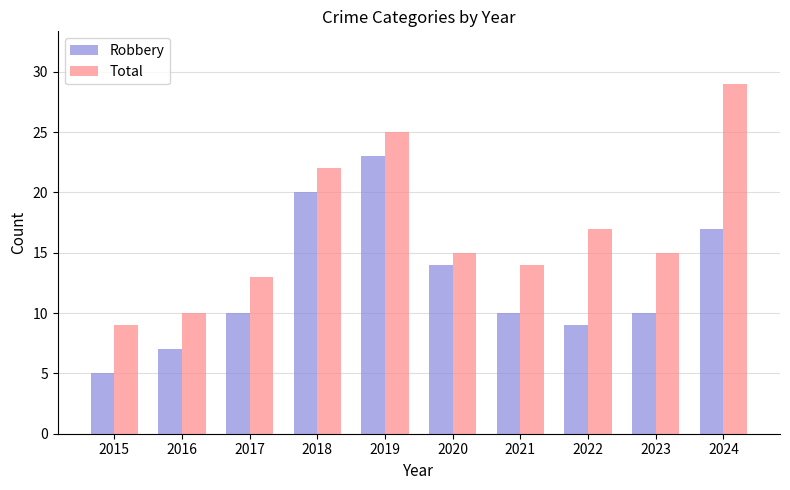

Reading left to right, what are all the values shown in this chart?

Robbery: 2015=5	2016=7	2017=10	2018=20	2019=23	2020=14	2021=10	2022=9	2023=10	2024=17
Total: 2015=9	2016=10	2017=13	2018=22	2019=25	2020=15	2021=14	2022=17	2023=15	2024=29